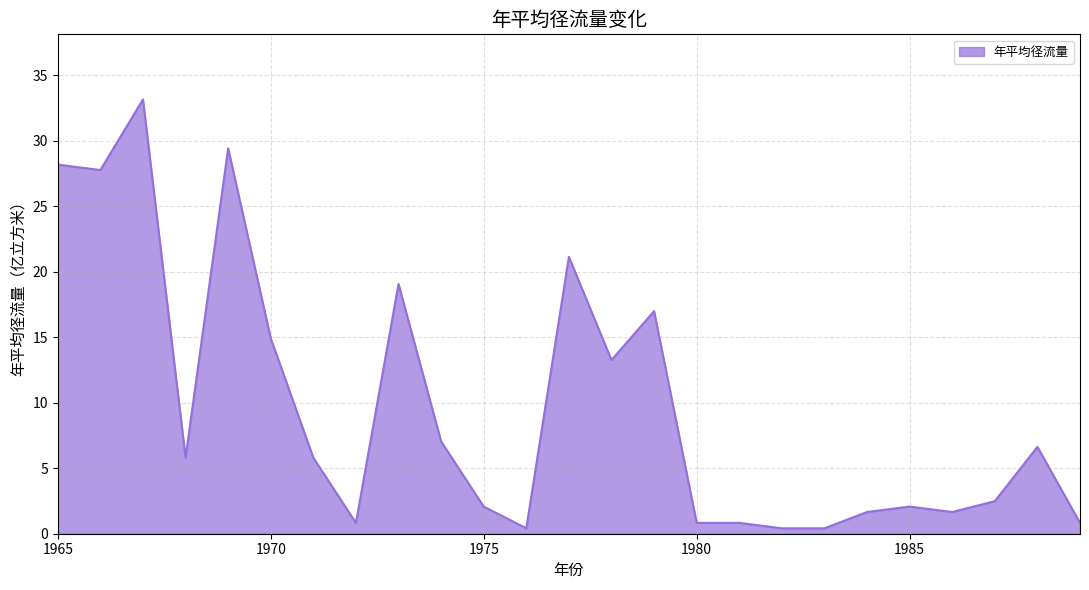

What is the greatest value displayed?

33.2